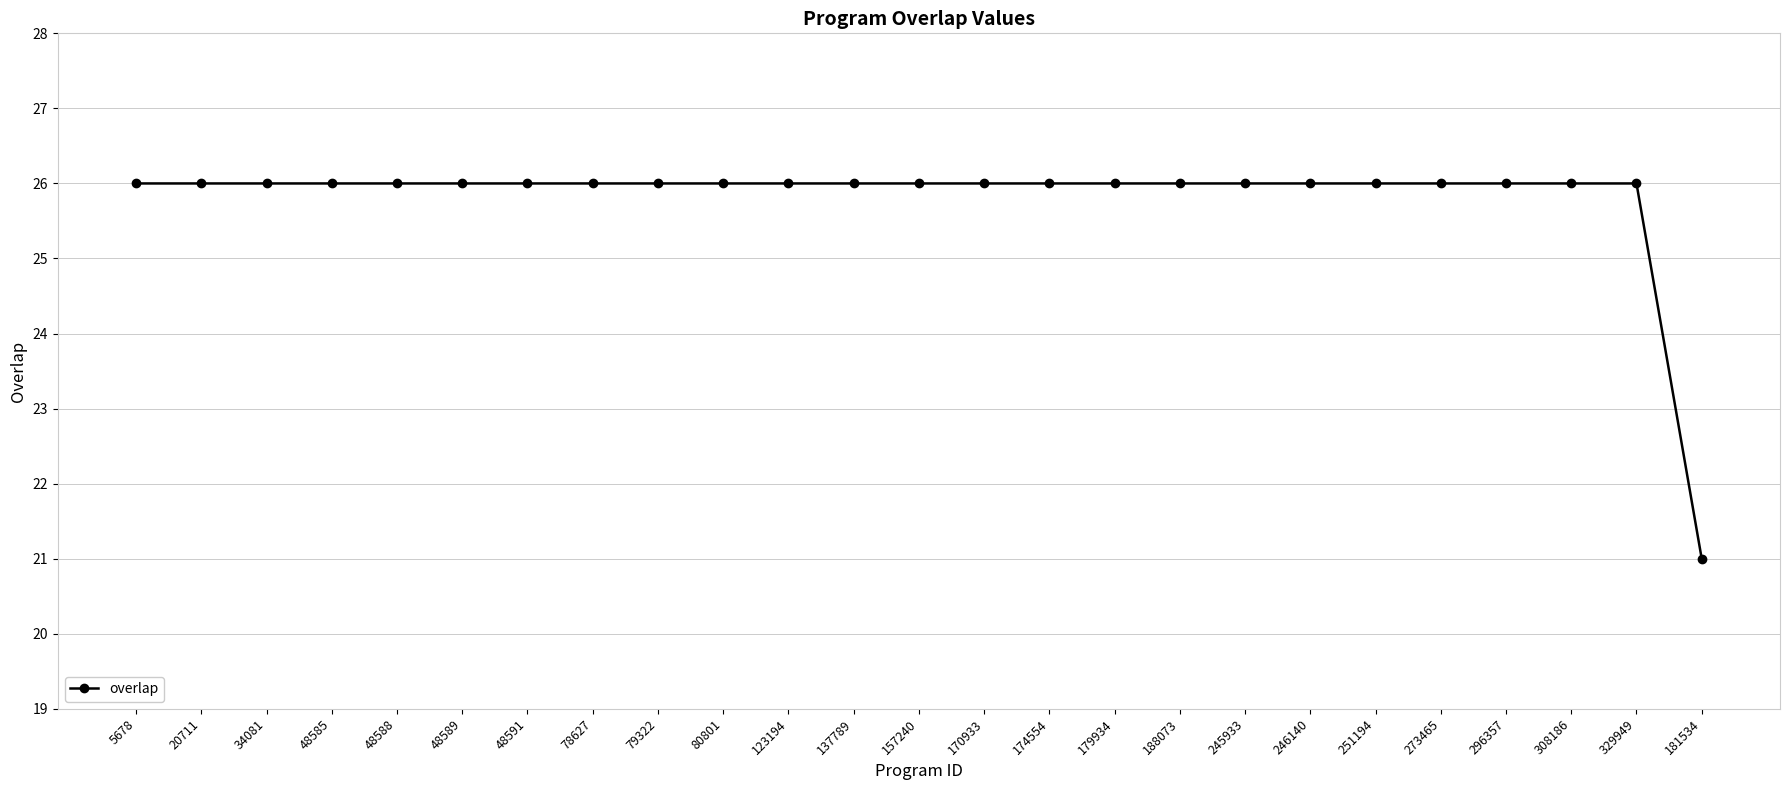

The chart shows a value of 26 at 5678. True or false?

True